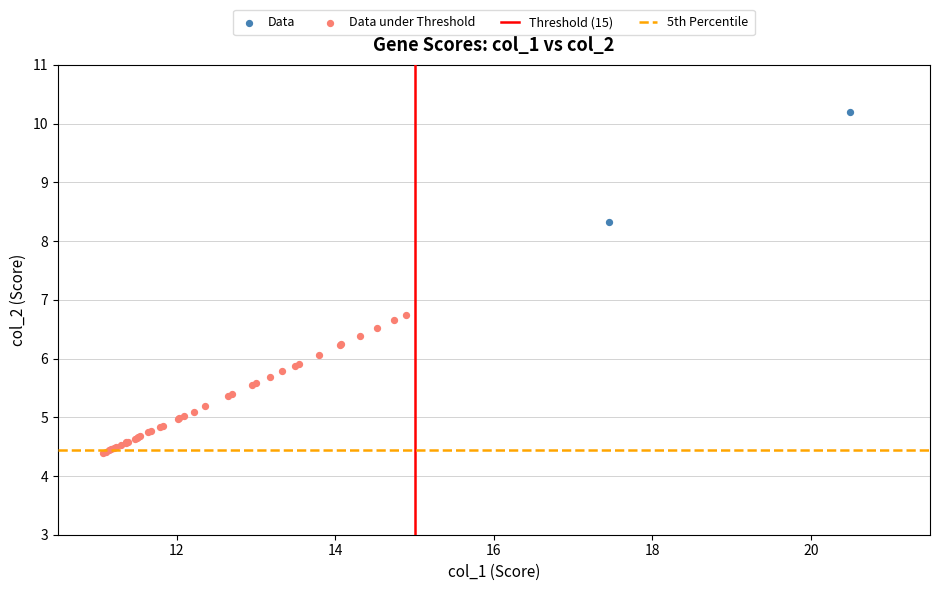

Which series contains the lowest Y value?

Data under Threshold